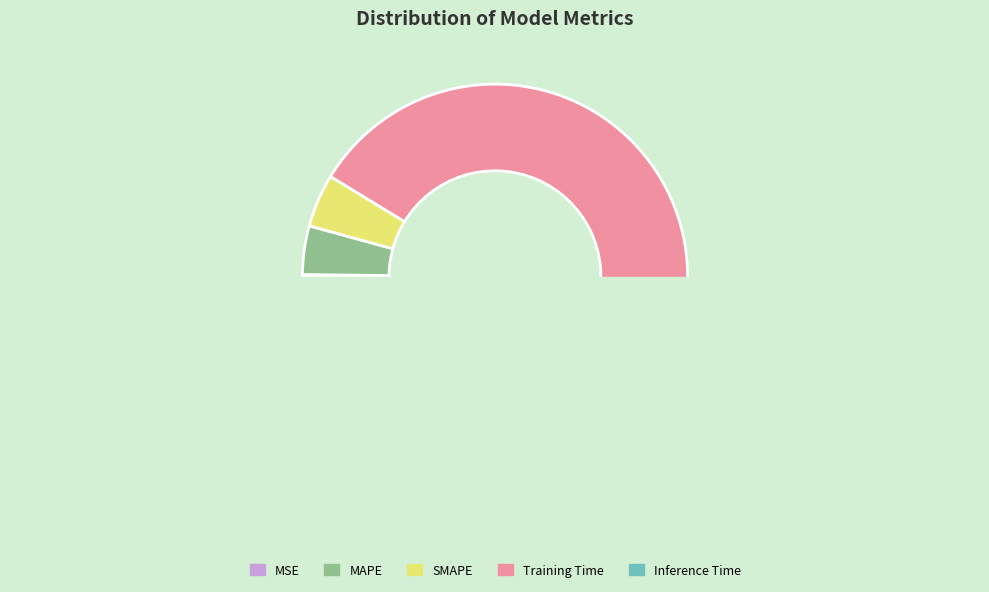

True or false: Training Time accounts for 91% of the total.

True